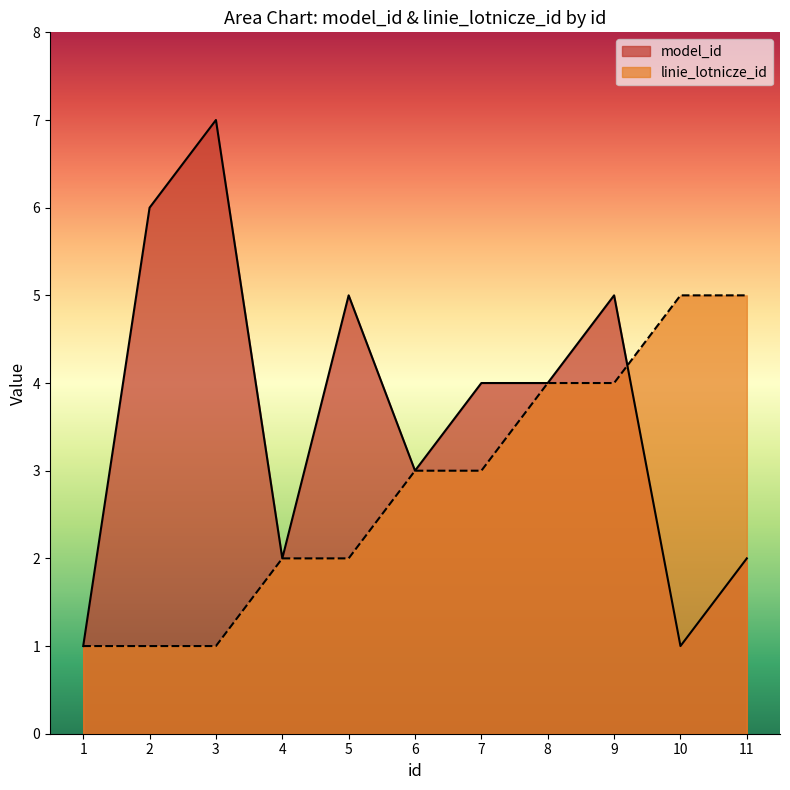

What is the value of the model_id point at the 10th from the left?

1